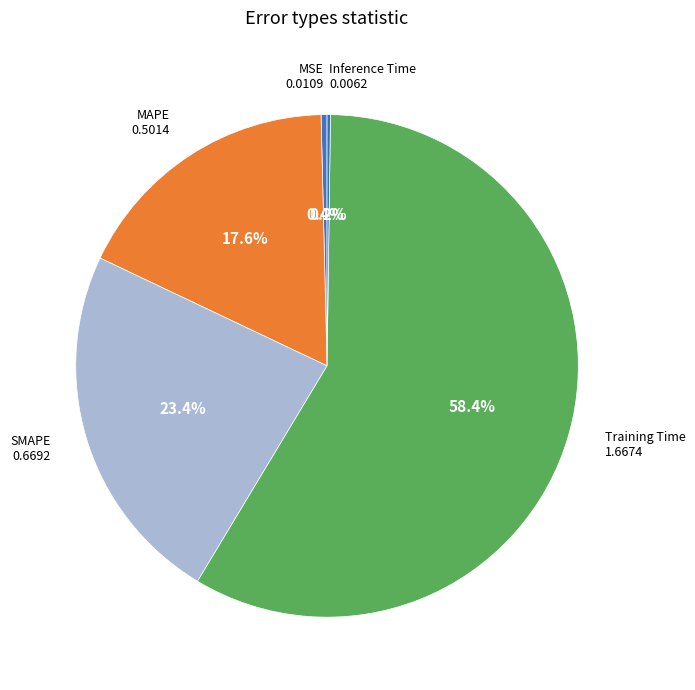

Count the number of slices in the pie.

5